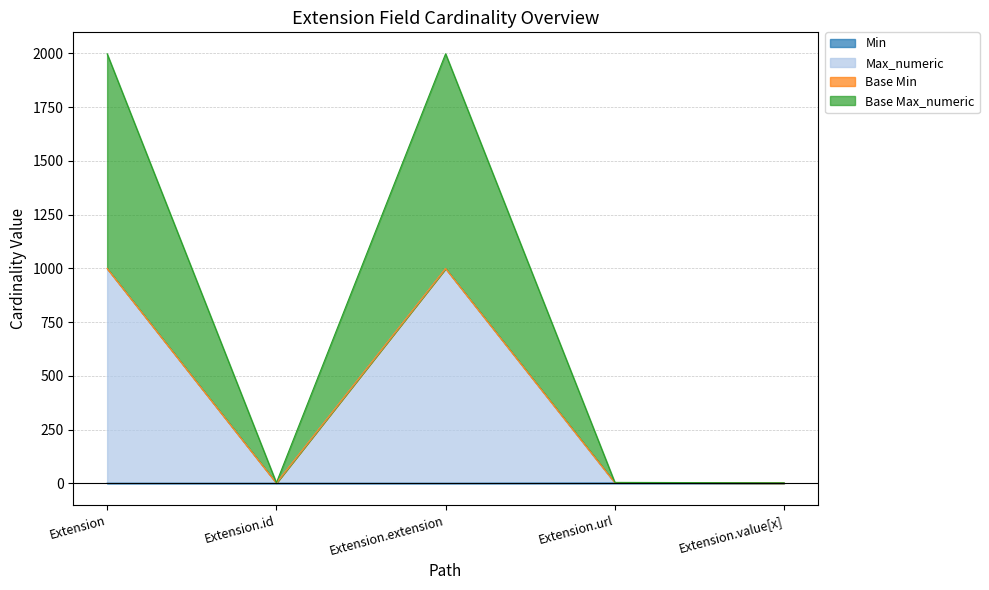

Reading left to right, what are all the values shown in this chart?

Min: 0	0	0	1	0
Max_numeric: 999	1	999	2	1
Base Max_numeric: 1998	2	1998	4	2